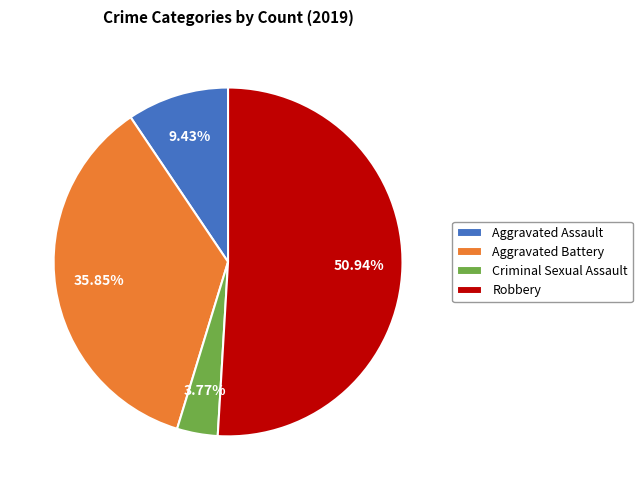

Between Aggravated Assault and Aggravated Battery, which is larger?

Aggravated Battery